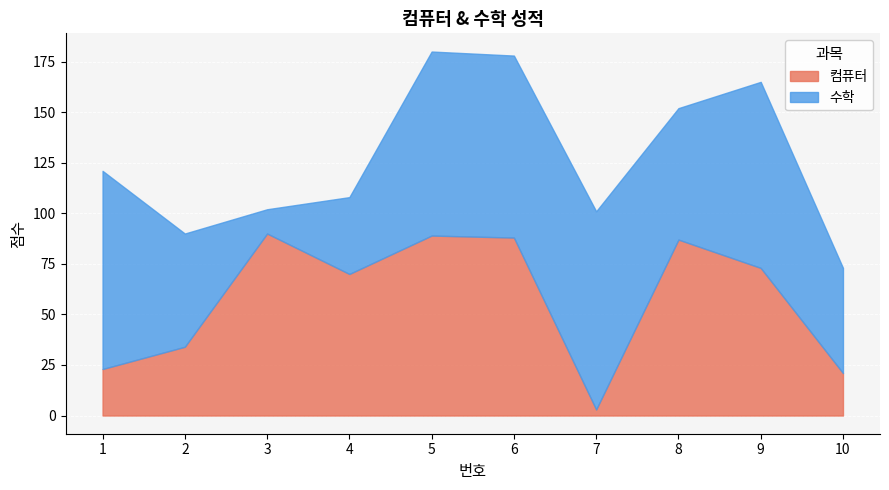

What is the value of the 컴퓨터 point at the 5th from the left?

89